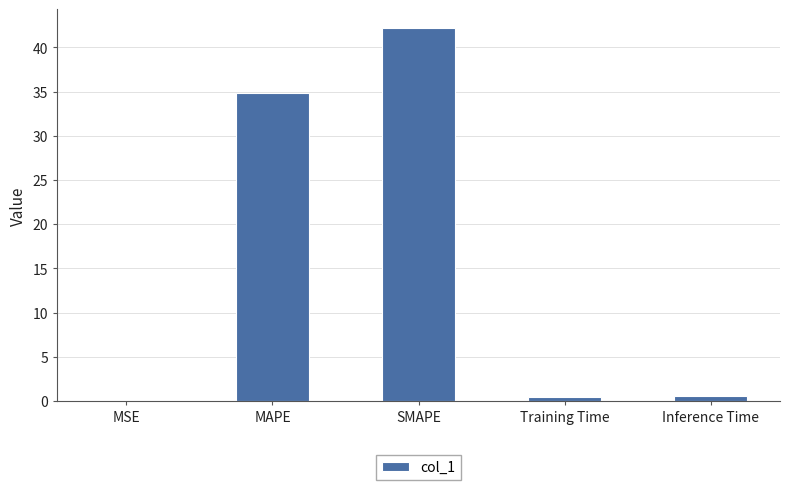

True or false: the data shows 42.2 at SMAPE.

True